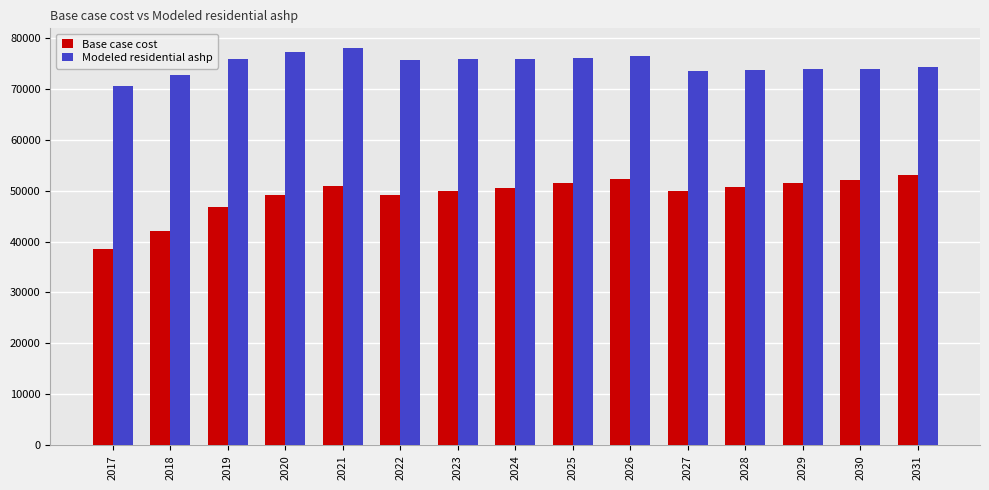

What is the difference between the highest and lowest values at 2020?

27910.5